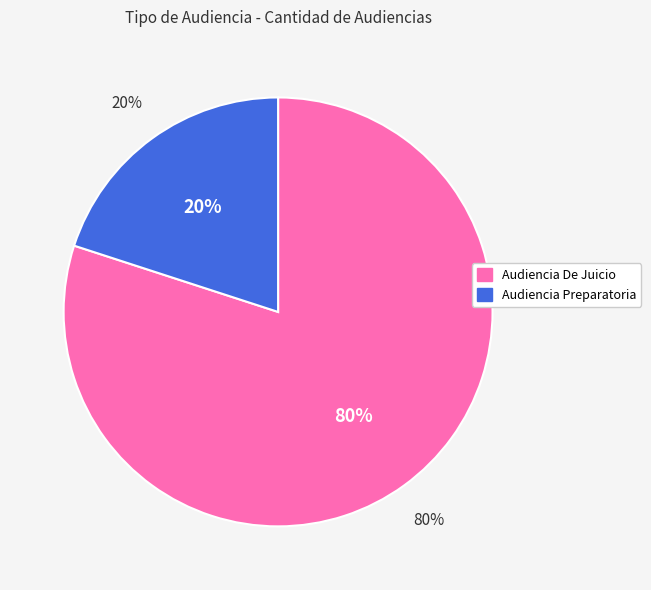

How many segments does this pie chart have?

2